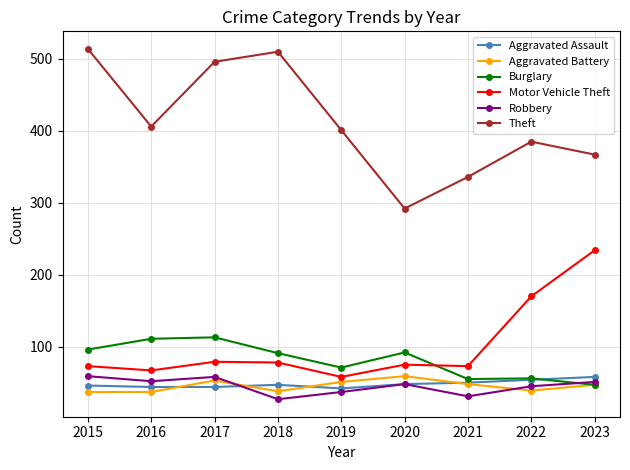

Which series has the largest total across all categories?

Theft